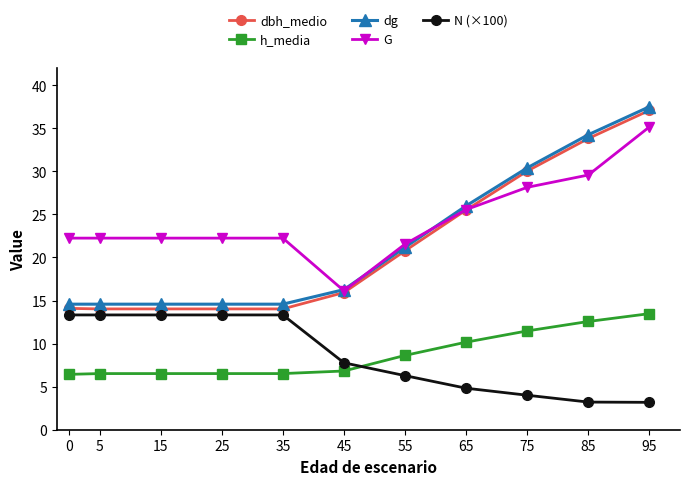

Which series has the widest spread of values?

dbh_medio